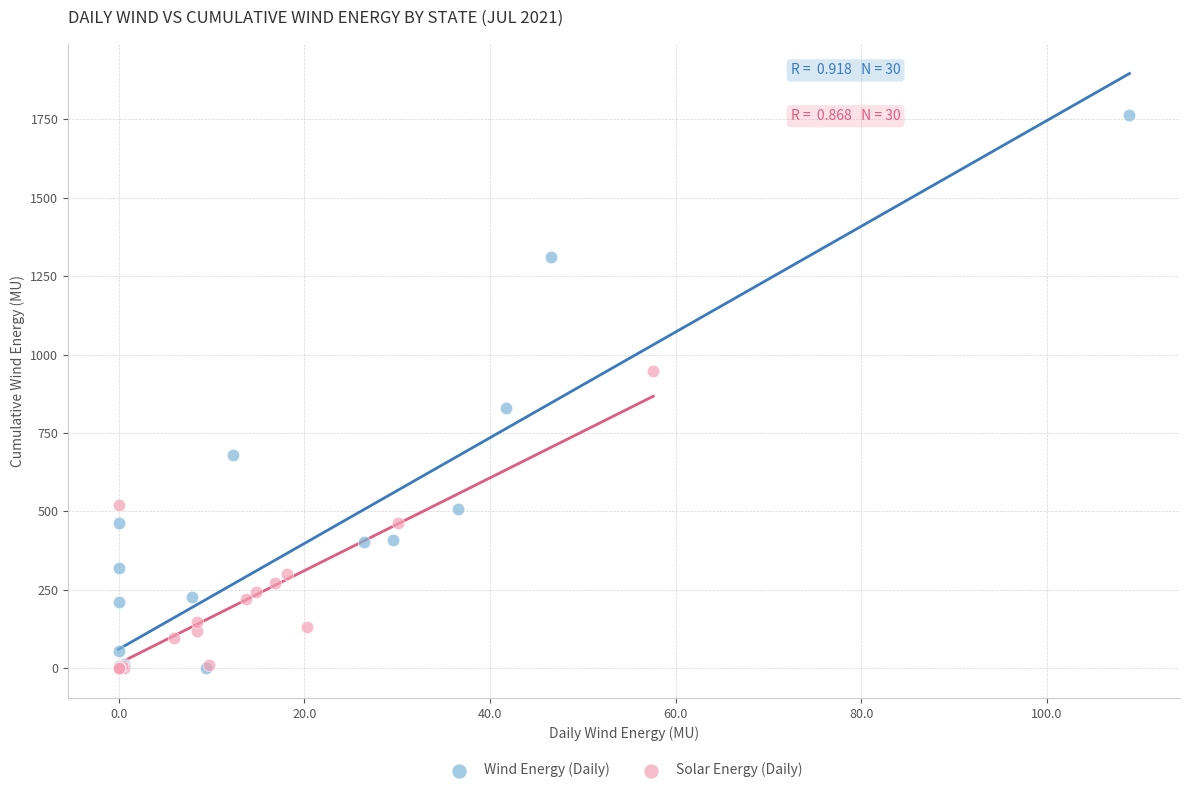

Which series reaches the maximum Y coordinate?

Wind Energy (Daily)